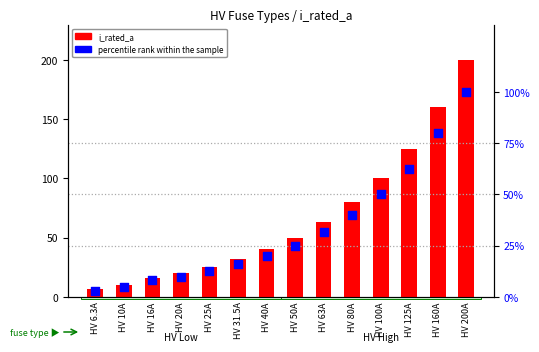

What is the total value across all series at HV 125A?

187.6